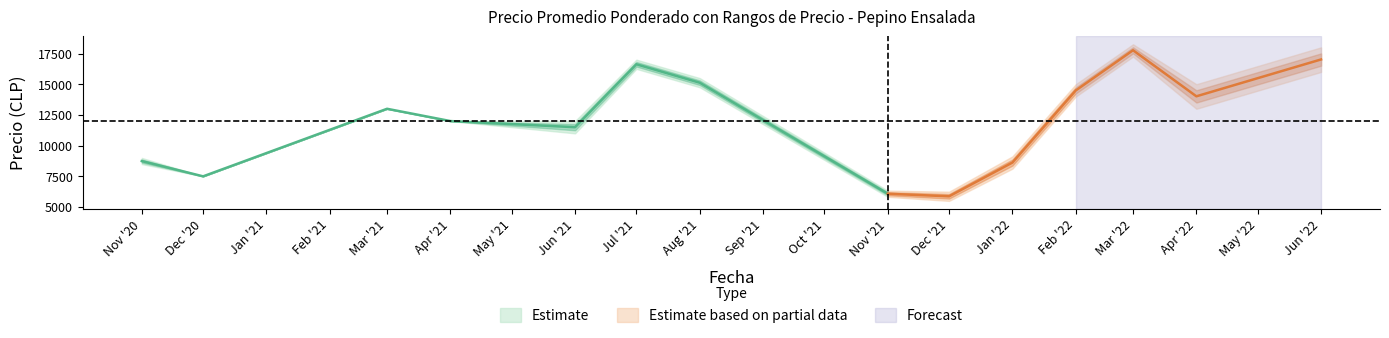

True or false: Precio minimo has a value of 18002 at 6.

False